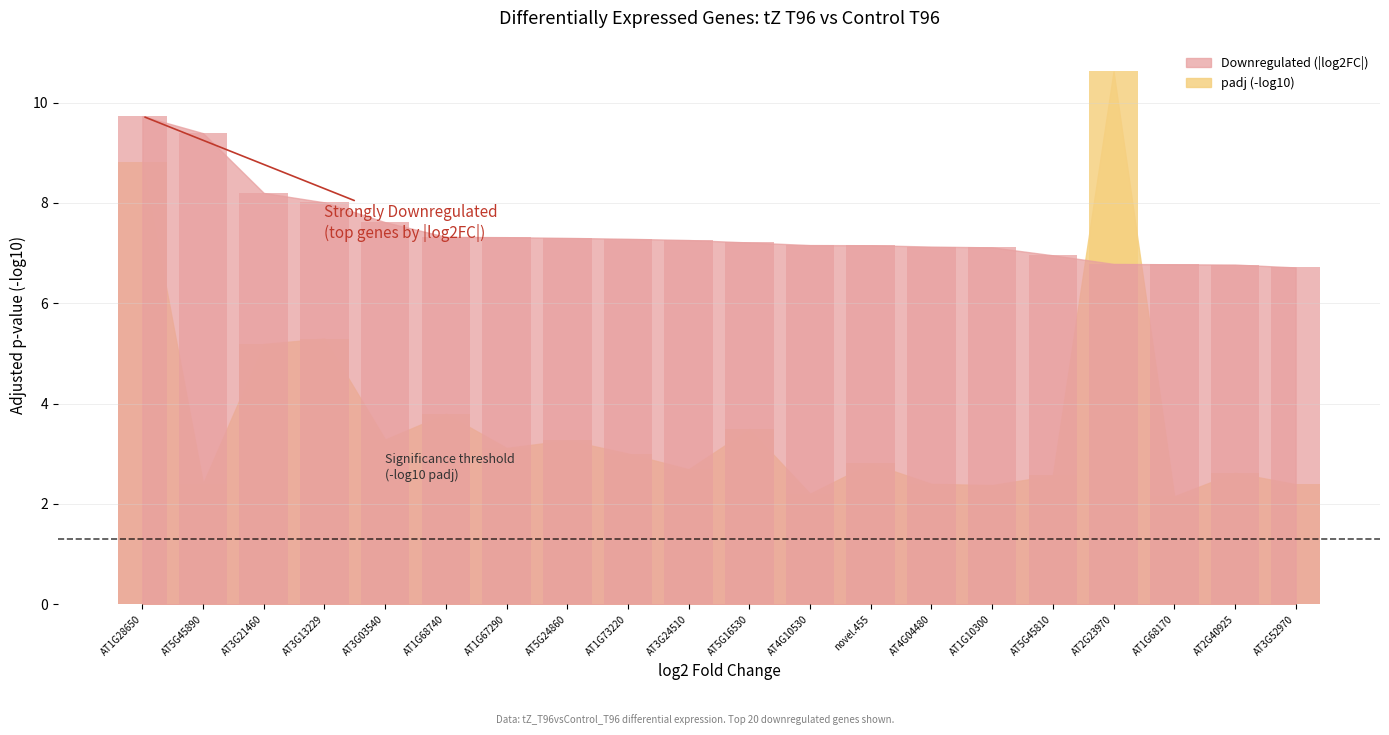

Count the number of values greater than 7.

15